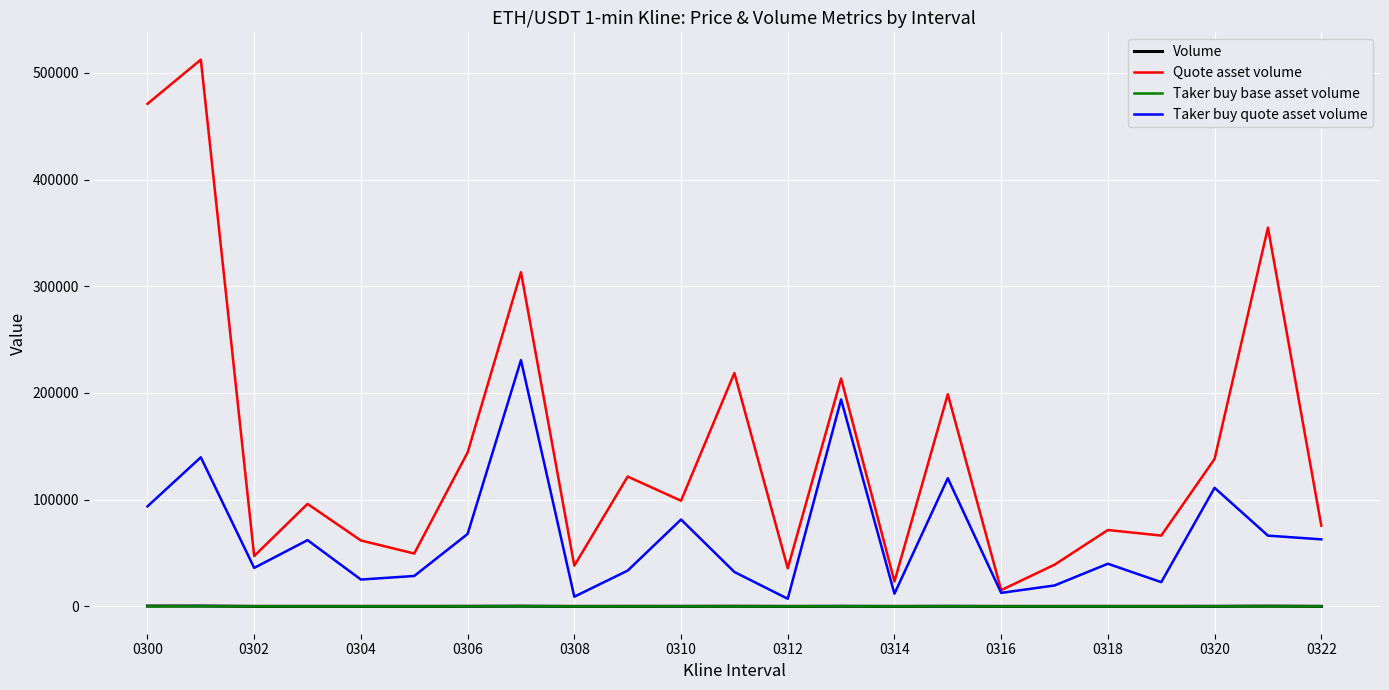

Which series has the largest total across all categories?

Quote asset volume